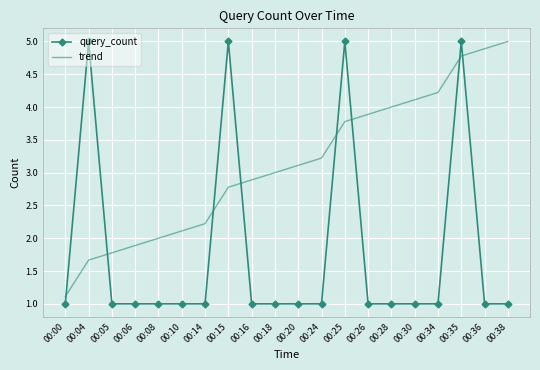

True or false: query_count and trend intersect in this chart.

True